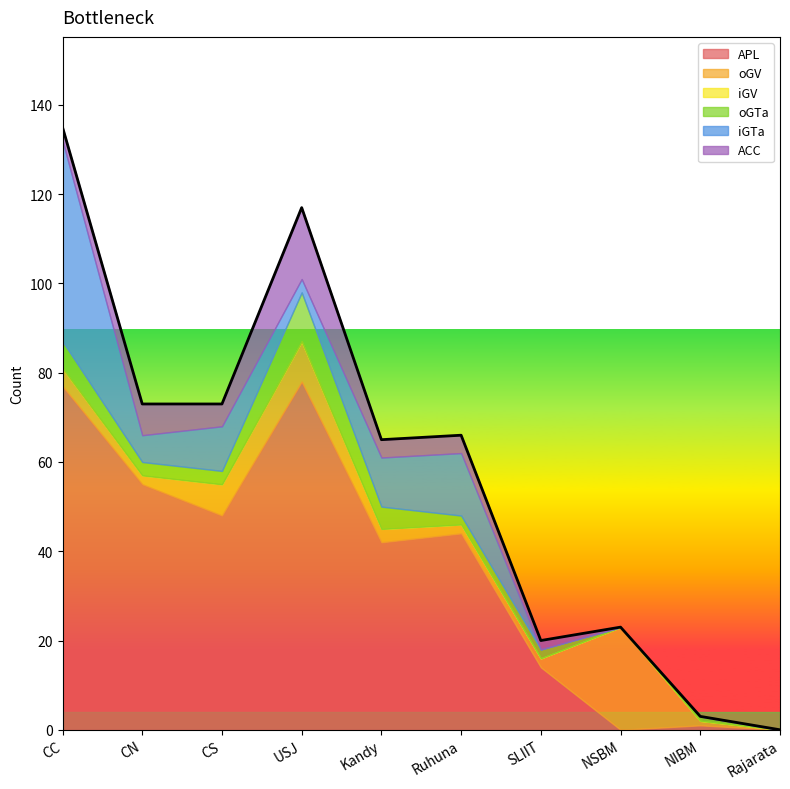

At how many categories does at least one series exceed 76?

2